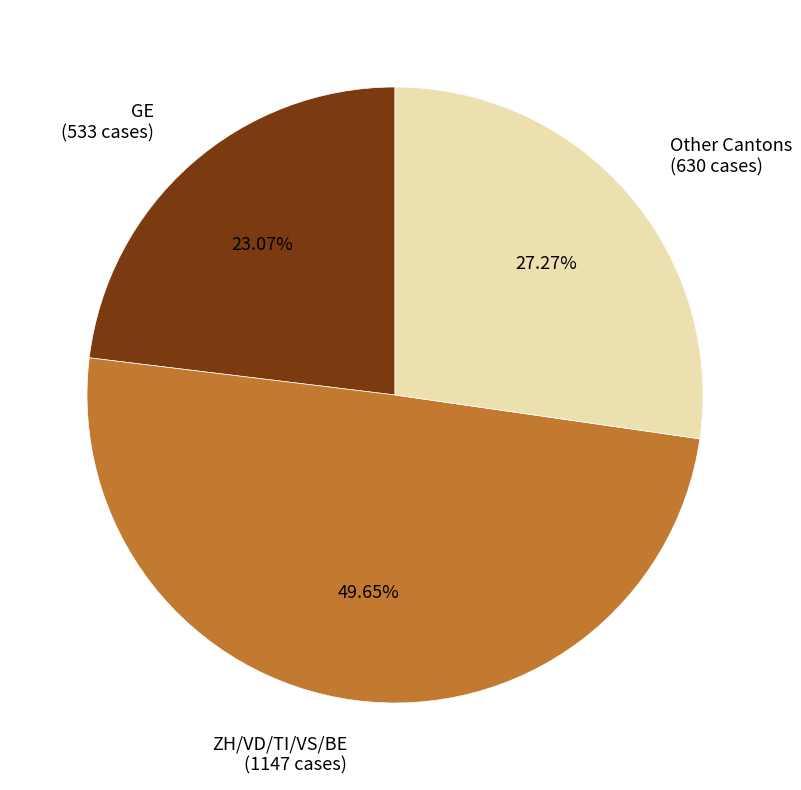

How many segments does this pie chart have?

3